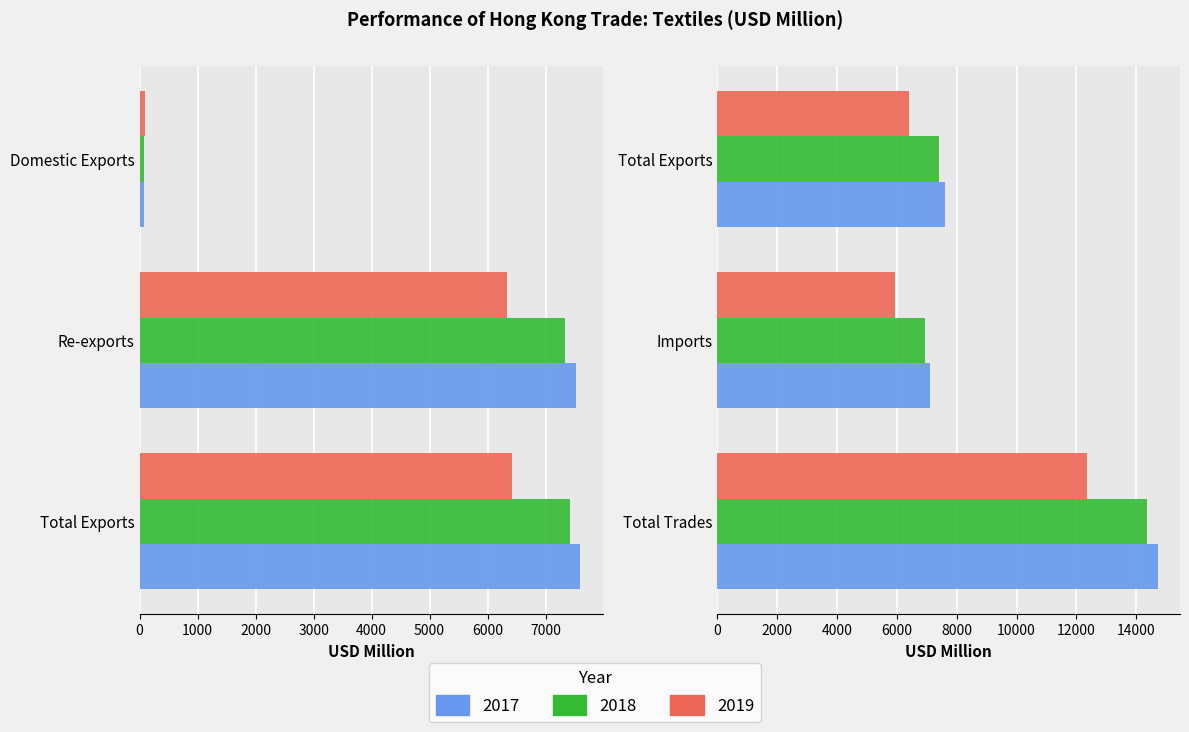

Reading left to right, transcribe all the data shown in this chart.

2017: Domestic Exports=77.7	Re-exports=7524.2	Total Exports=7601.9	Imports=7119.7	Total Trades=14721.6
2018: Domestic Exports=80.0	Re-exports=7343.5	Total Exports=7423.5	Imports=6936.4	Total Trades=14359.9
2019: Domestic Exports=89.1	Re-exports=6333.7	Total Exports=6422.8	Imports=5927.9	Total Trades=12350.7